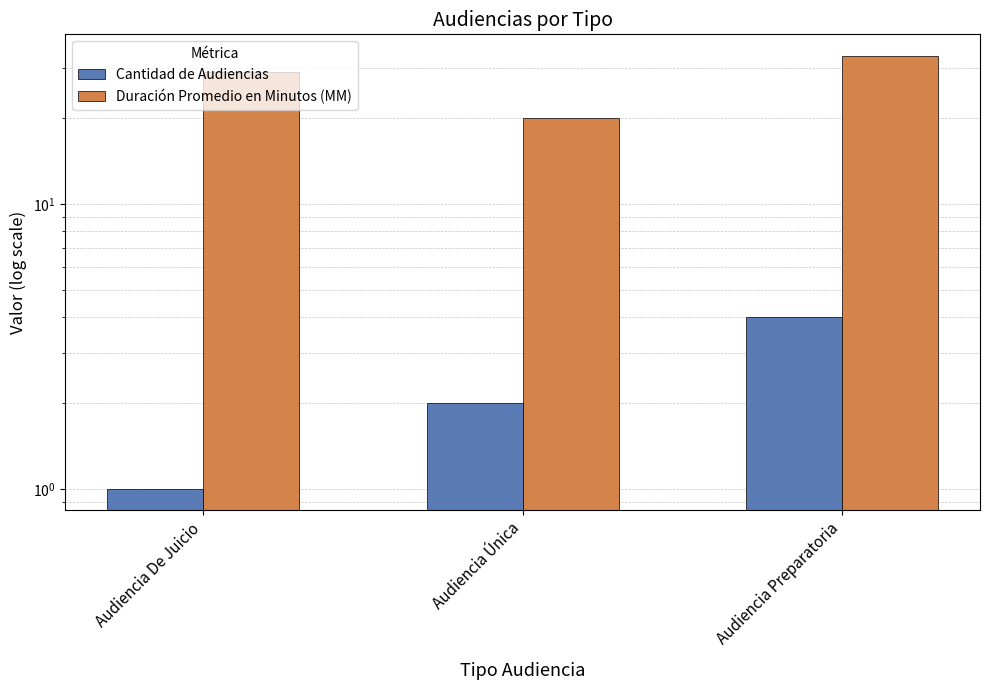

What is the difference between the maximum and minimum values in the Cantidad de Audiencias series?

3